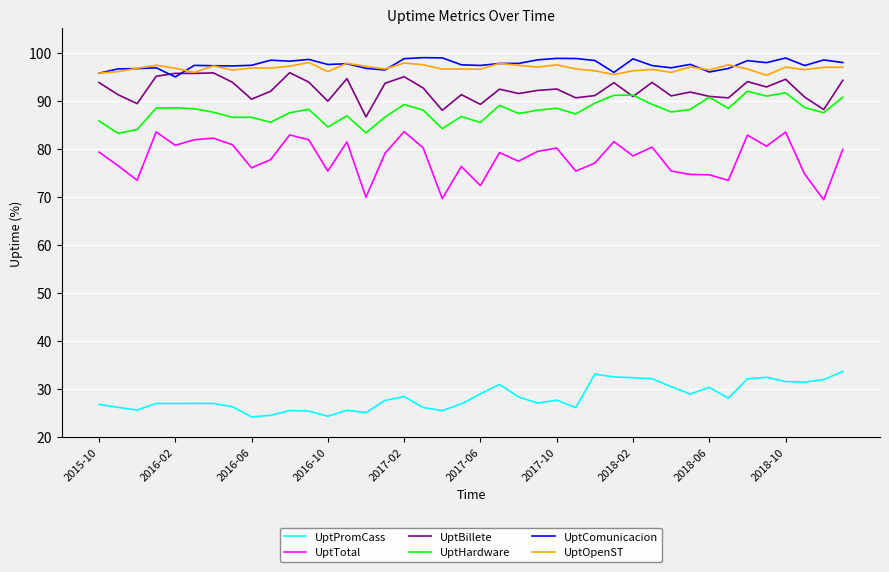

Count the number of data series in this chart.

6